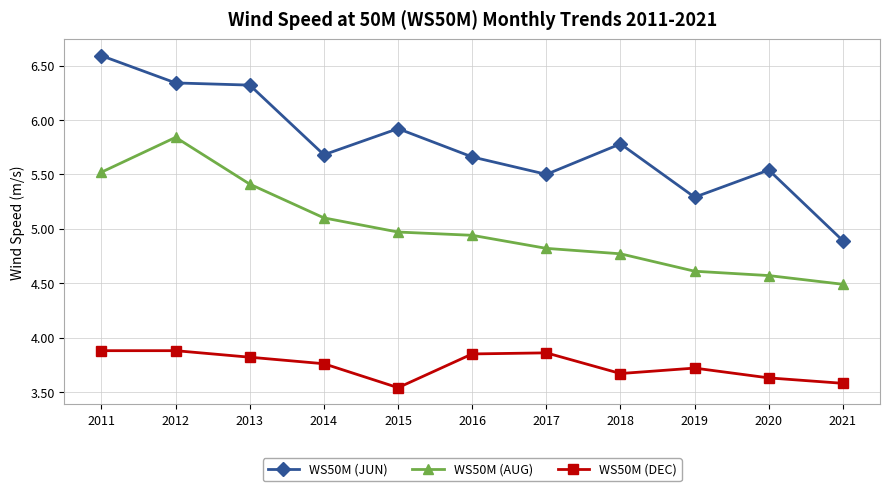

True or false: WS50M (JUN) and WS50M (AUG) cross at least once.

False